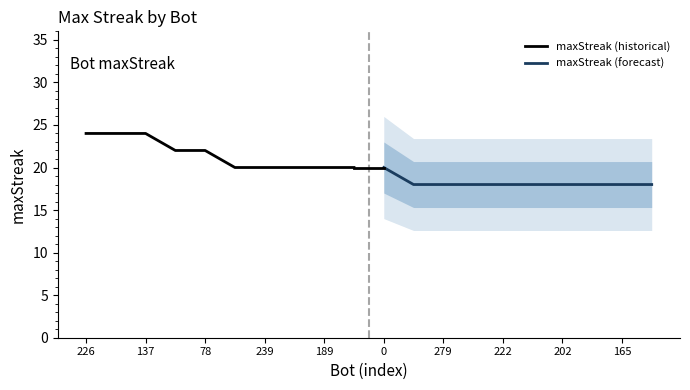

Count the number of data series in this chart.

2